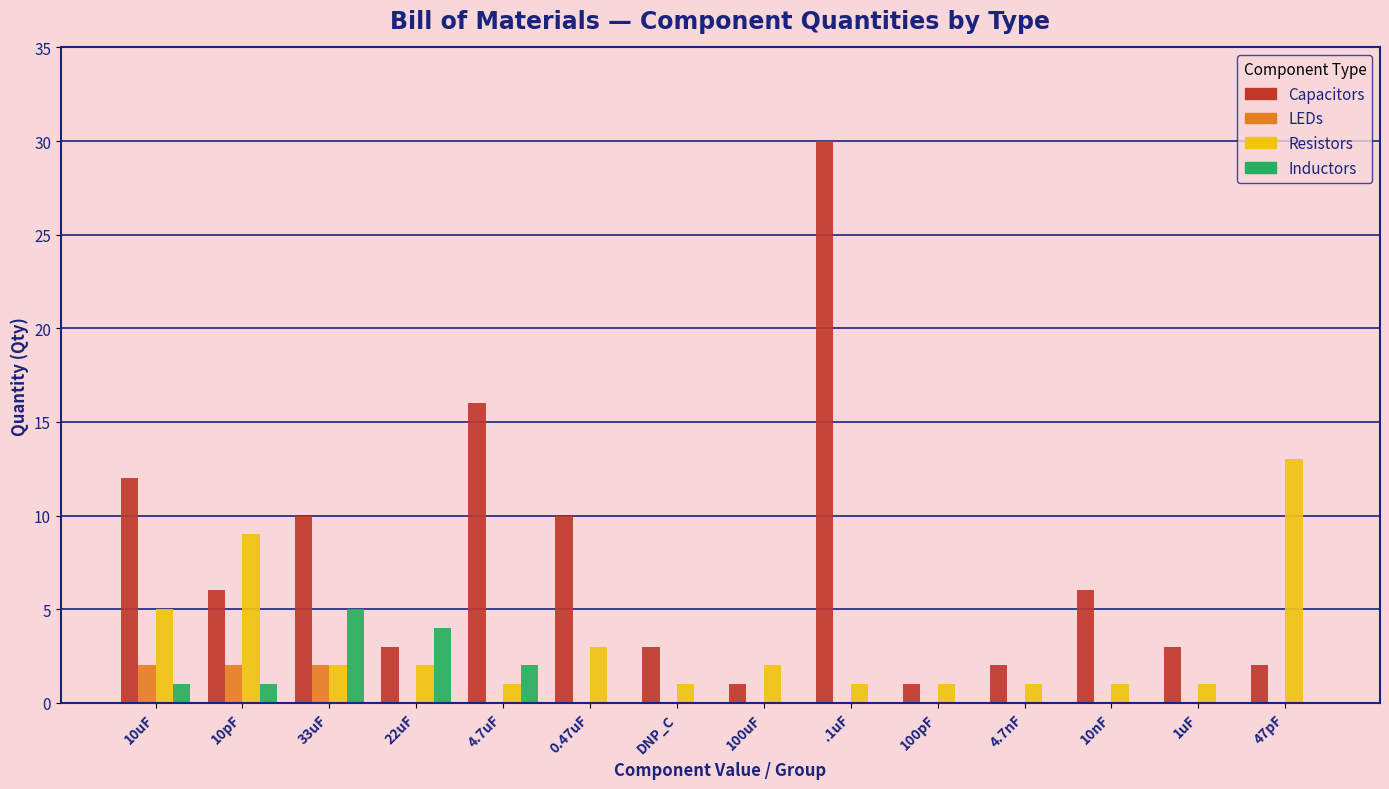

What is the greatest value displayed?

30